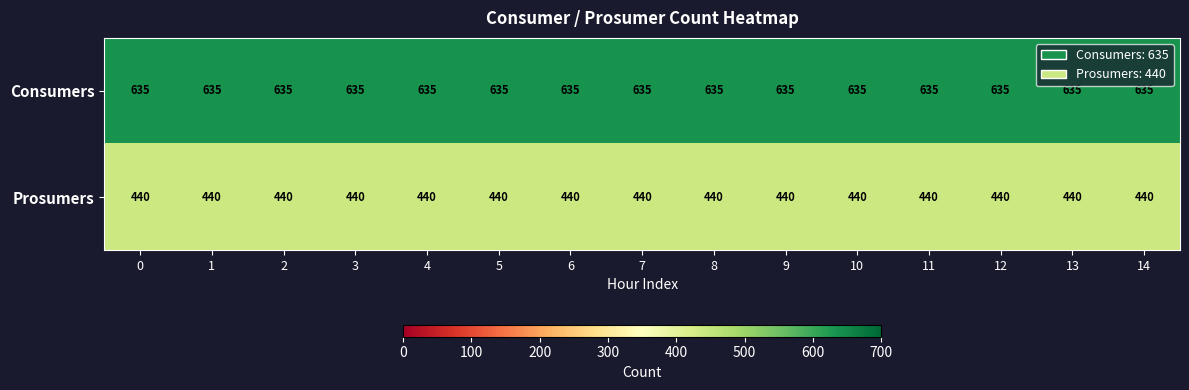

What is the sum of all Consumers values?

9525